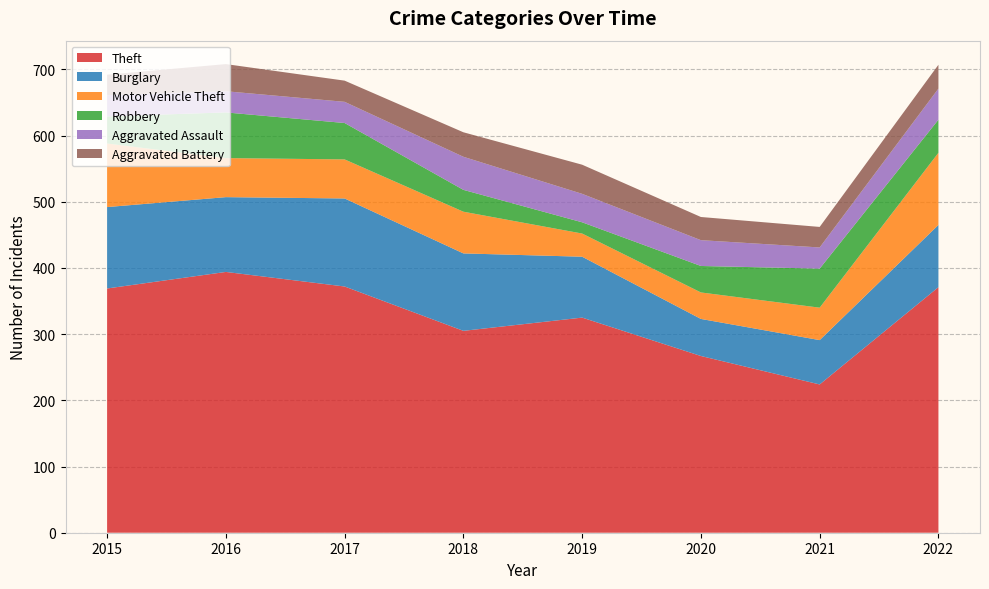

Reading left to right, extract all data points from this chart.

Theft: 369	394	372	305	325	267	224	371
Burglary: 123	113	133	117	92	56	67	94
Motor Vehicle Theft: 96	59	59	63	35	40	49	109
Robbery: 41	69	55	33	17	40	59	50
Aggravated Assault: 32	32	32	50	43	39	32	47
Aggravated Battery: 31	41	32	37	44	35	31	36